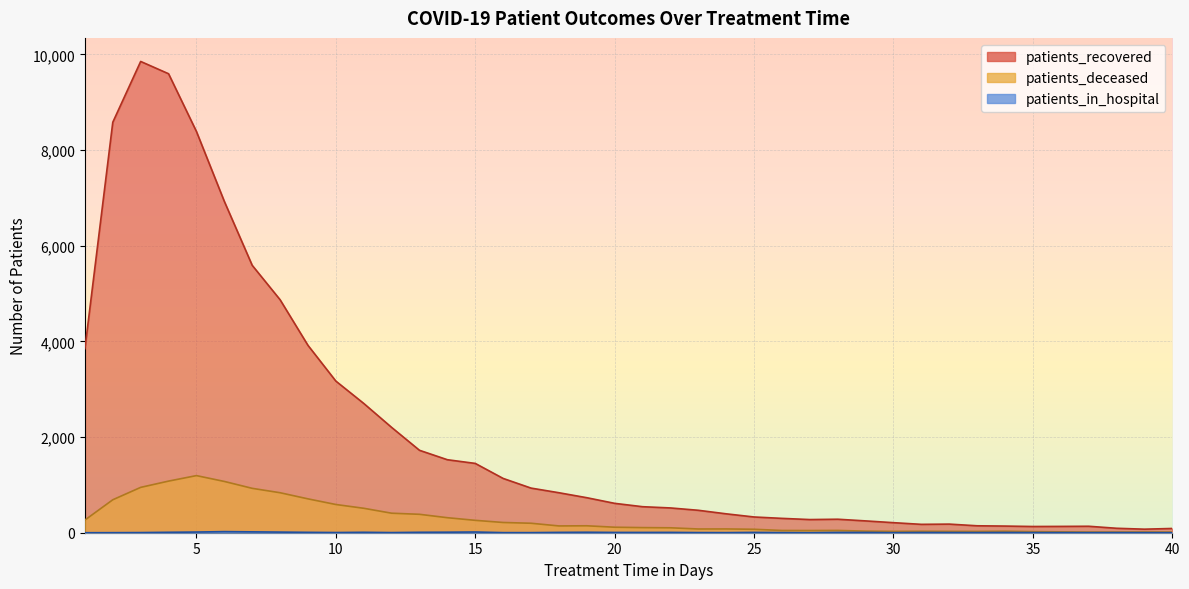

True or false: patients_in_hospital and patients_deceased cross at least once.

False